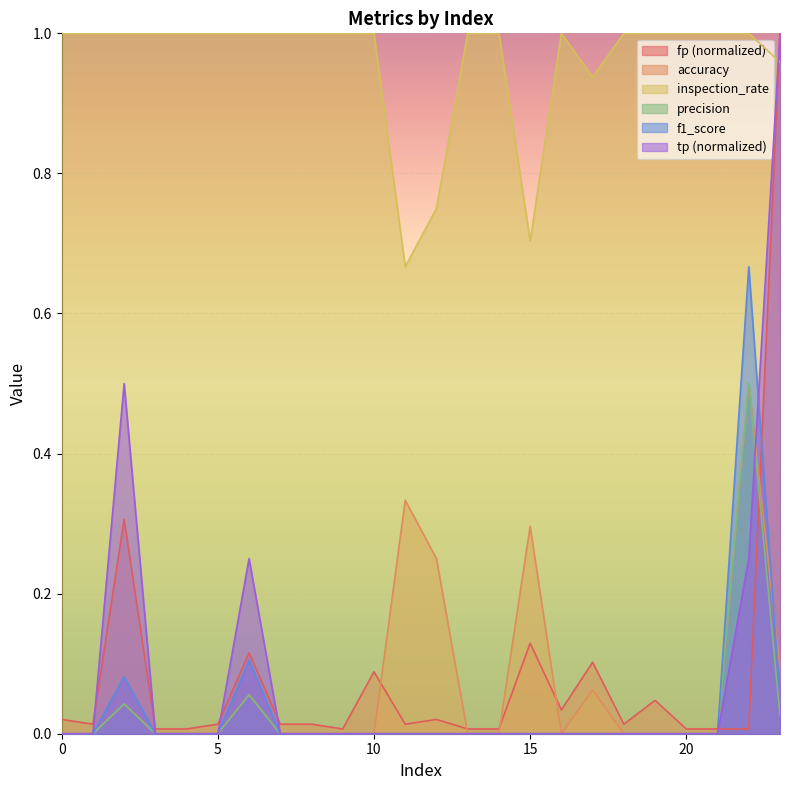

How many lines are shown in the chart?

6